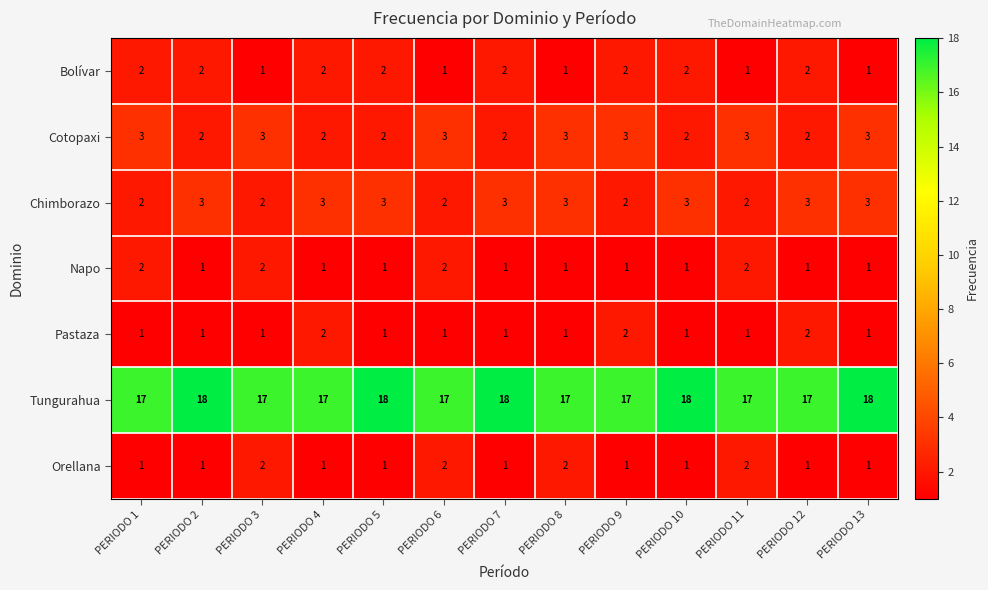

True or false: Cotopaxi has a value of 3 at PERIODO 1.

True